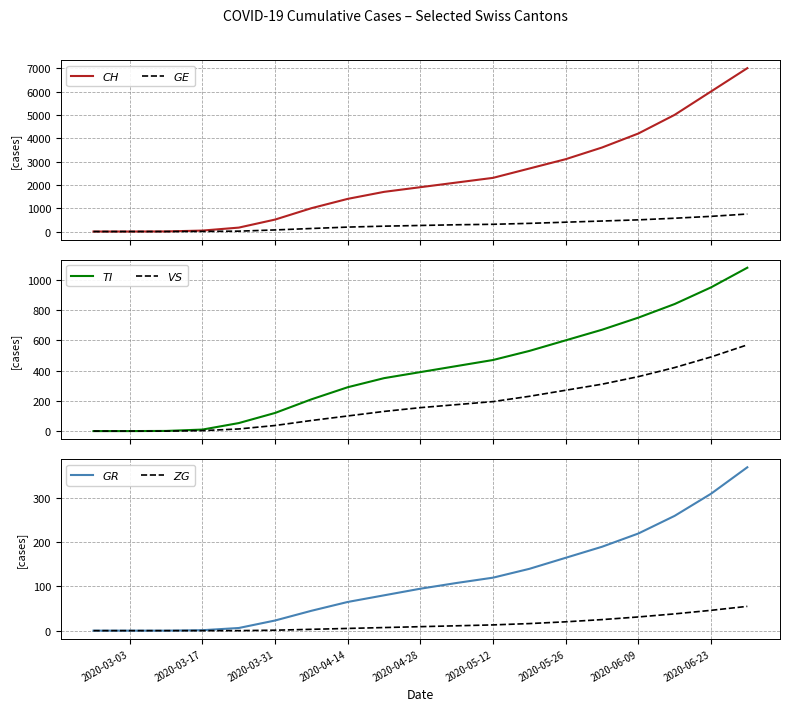

How many series are shown in this chart?

6